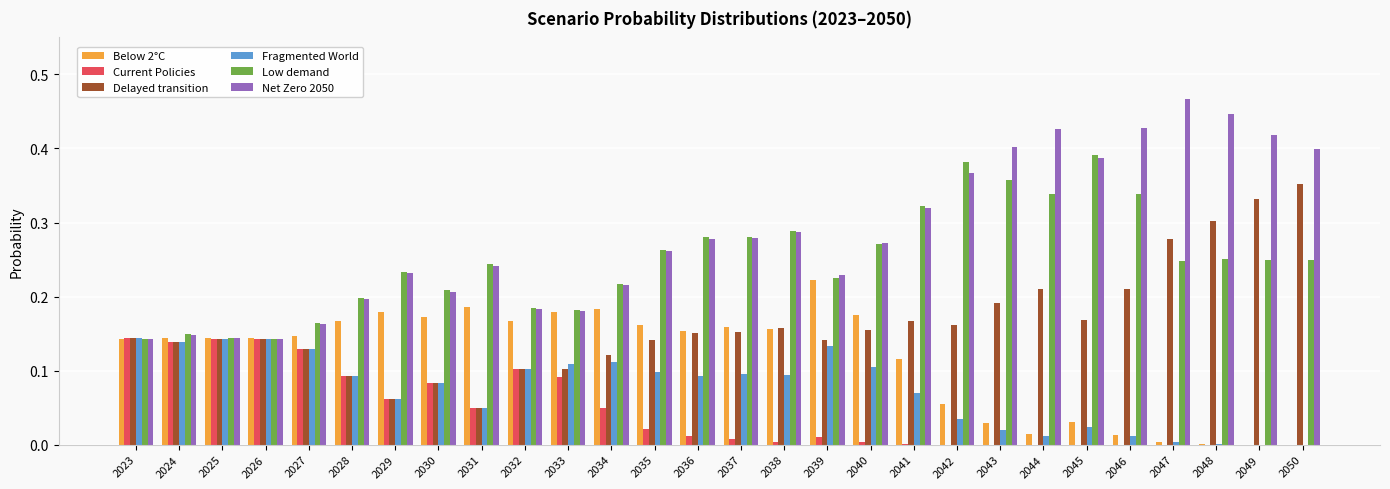

True or false: Net Zero 2050 has a value of 0.3 at 2038.

True